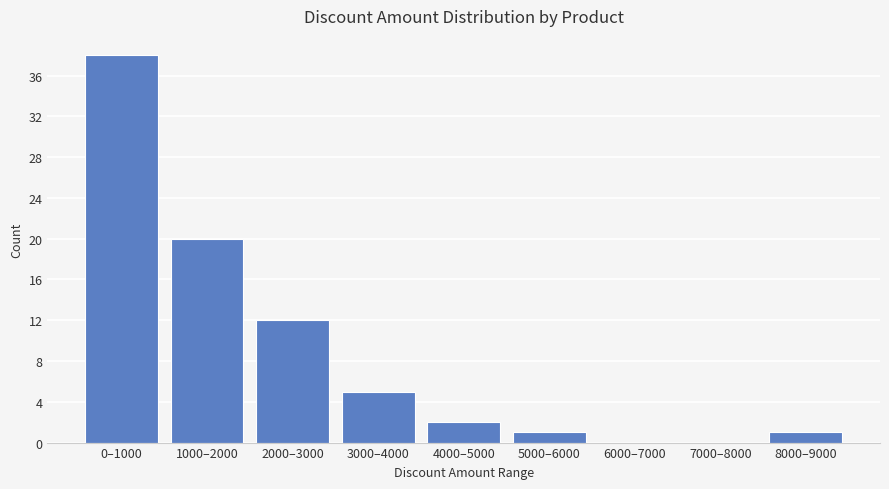

Reading left to right, list all the values displayed in this chart.

0–1000=38	1000–2000=20	2000–3000=12	3000–4000=5	4000–5000=2	5000–6000=1	6000–7000=0	7000–8000=0	8000–9000=1